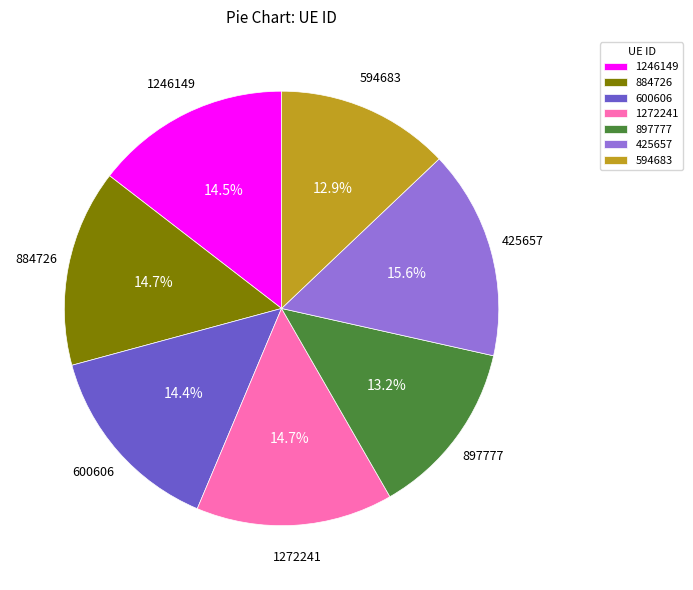

What is the largest slice in the pie chart?

425657